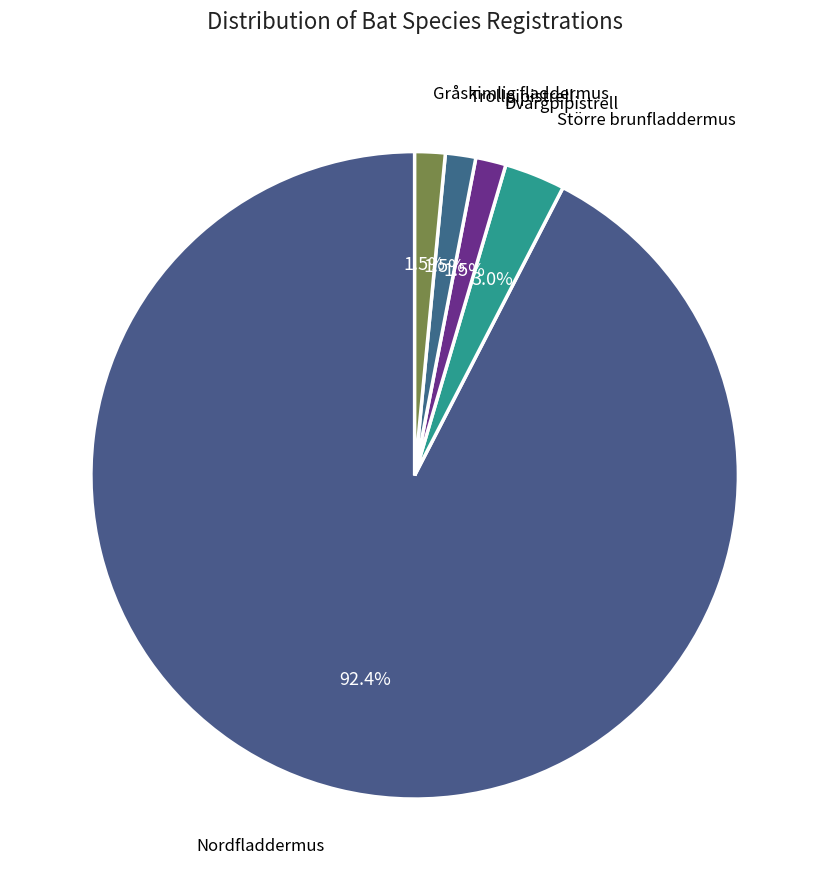

Count the number of slices in the pie.

5